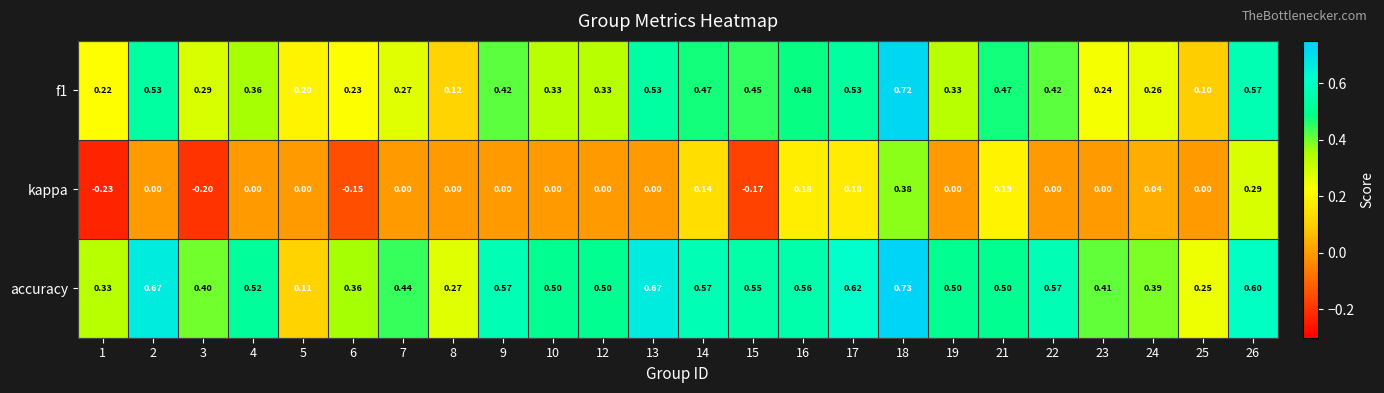

Which series has the largest total across all categories?

accuracy